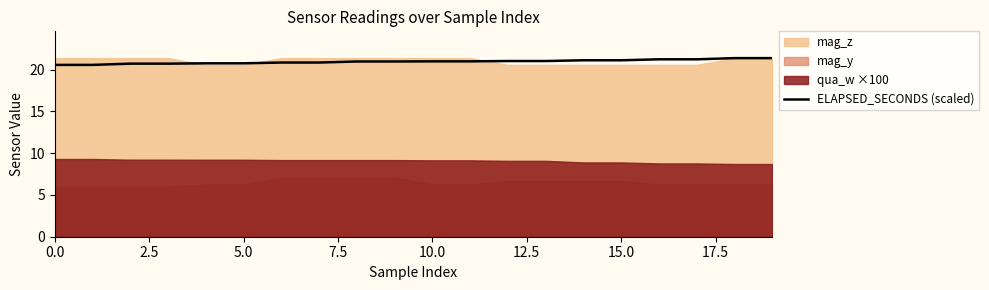

The ELAPSED_SECONDS (scaled) series shows 37.2 at 10.0. True or false?

False